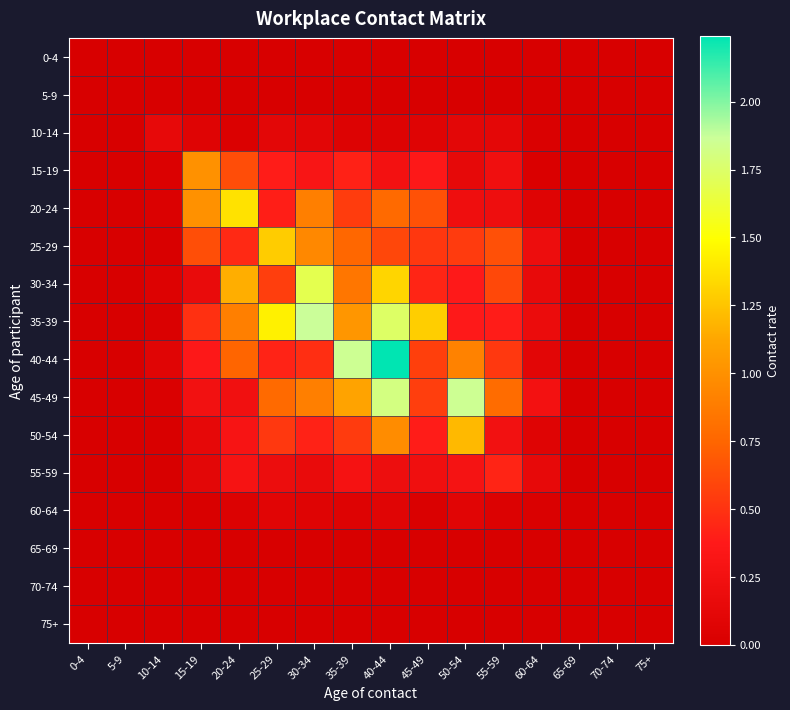

Which label corresponds to the largest value in the chart?

40-44